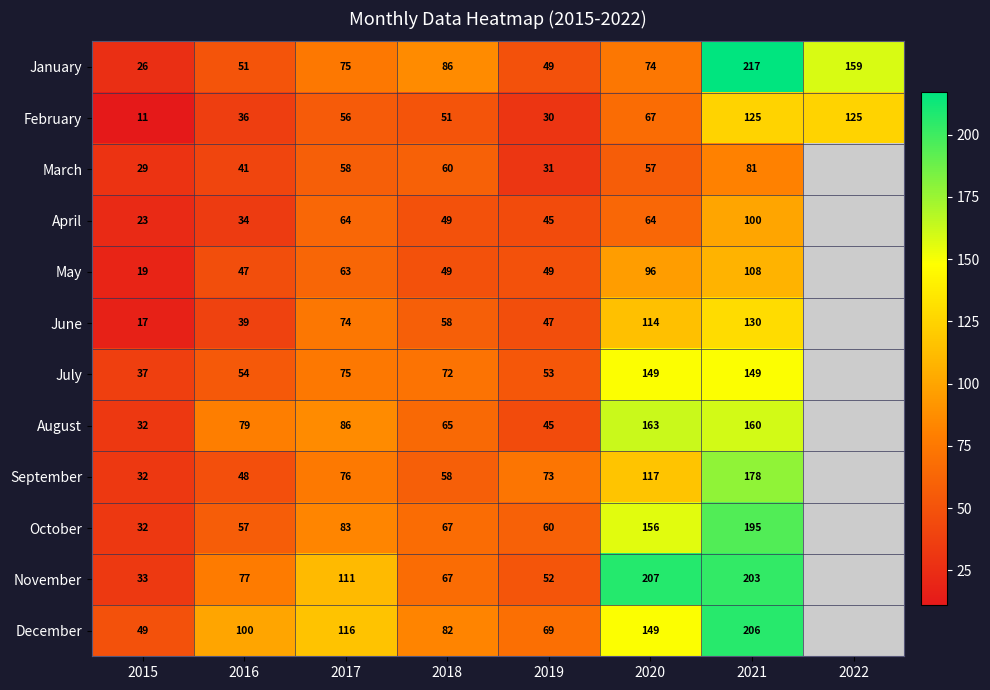

What is the difference between the December values at 2020 and 2021?

57